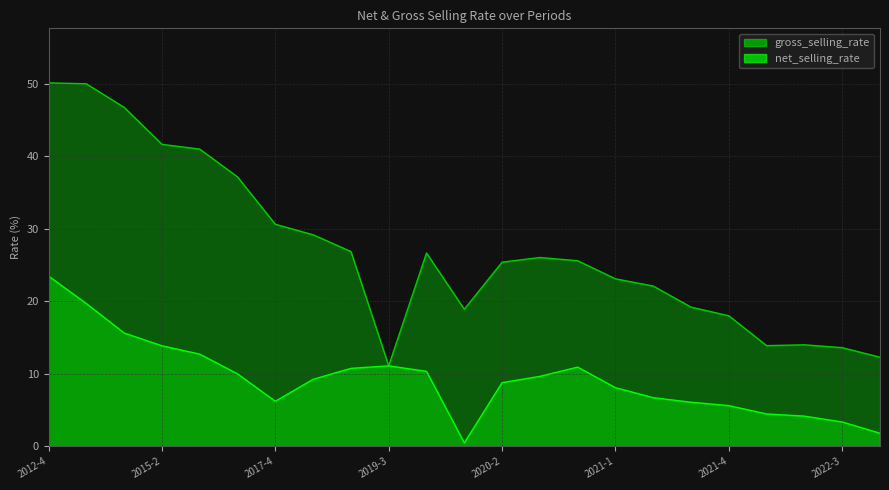

Reading left to right, transcribe all the data shown in this chart.

net_selling_rate: 23.5	19.7	15.6	13.9	12.7	10.0	6.2	9.2	10.7	11.1	10.3	0.5	8.8	9.6	10.9	8.1	6.7	6.1	5.6	4.5	4.2	3.4	1.8
gross_selling_rate: 50.1	50.0	46.7	41.6	41.0	37.1	30.6	29.2	26.9	11.1	26.7	18.9	25.4	26.0	25.6	23.1	22.1	19.2	18.0	13.9	14.0	13.6	12.3